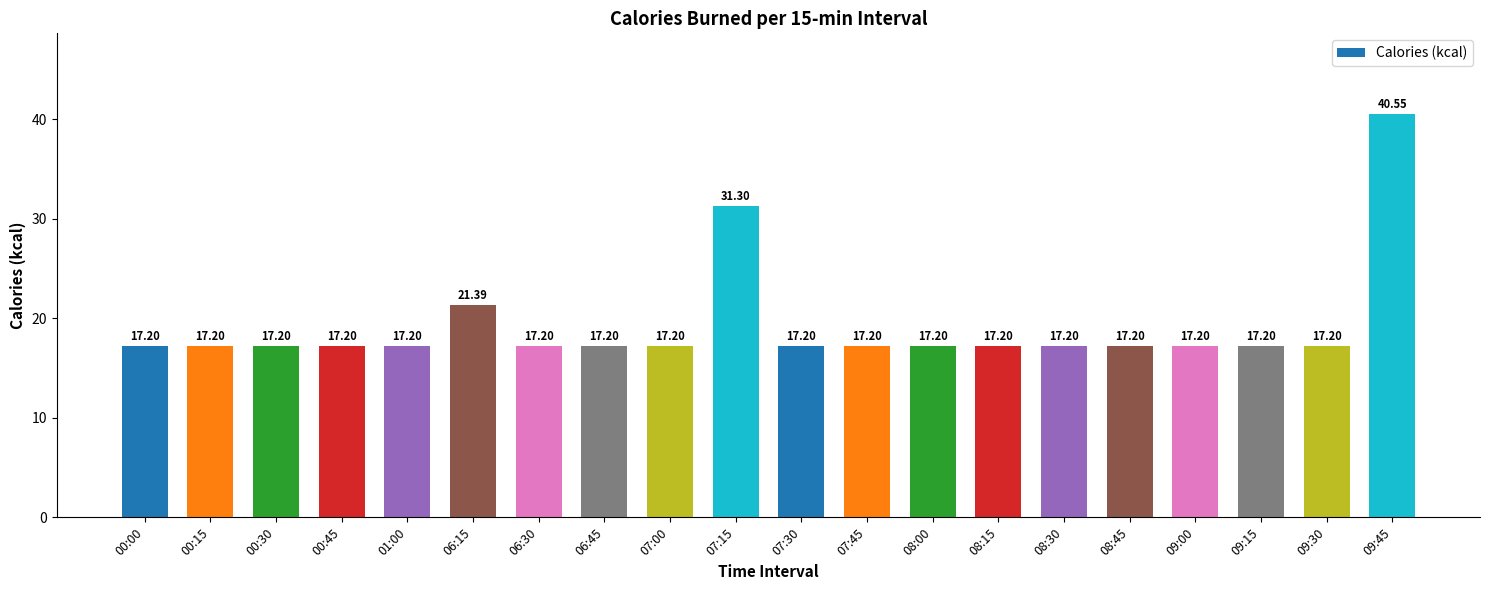

True or false: the data shows 21.4 at 06:15.

True